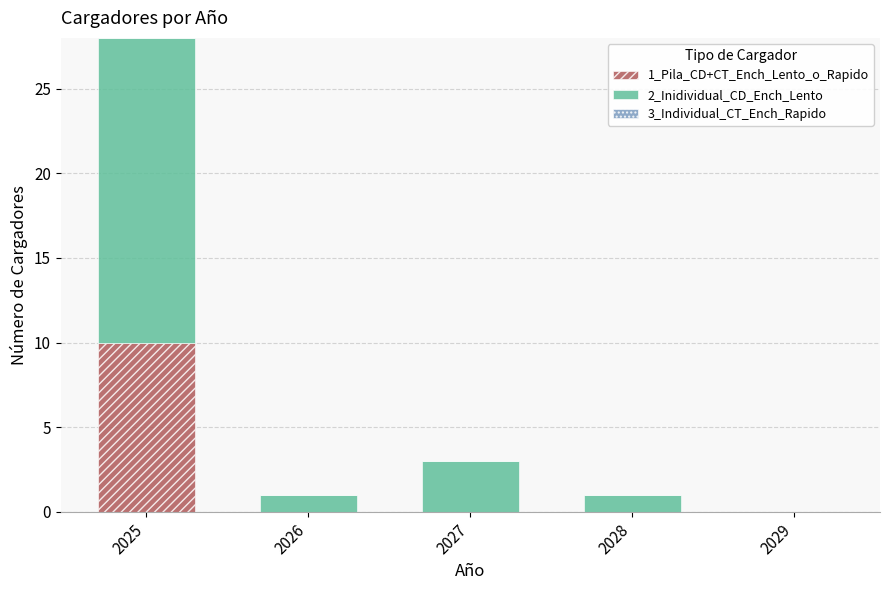

The 1_Pila_CD+CT_Ench_Lento_o_Rapido series shows 10 at 2025. True or false?

True